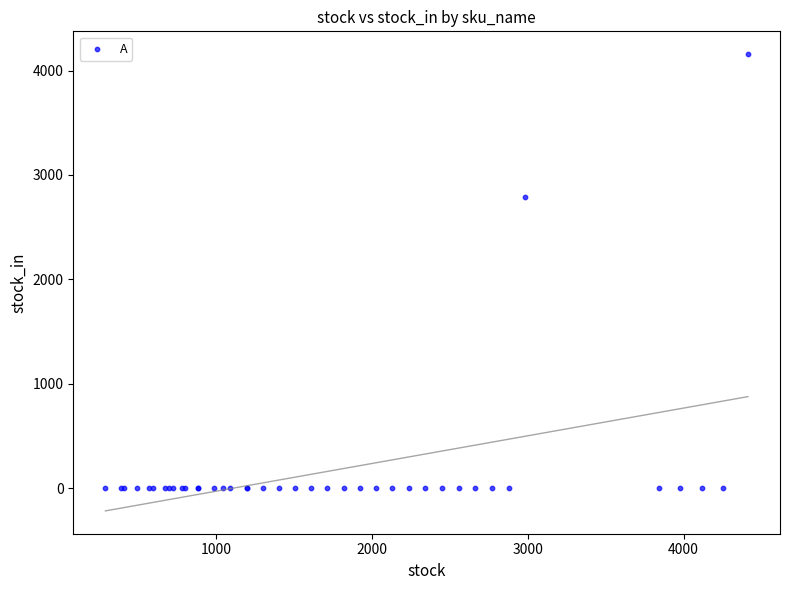

What Y value in the scatter plot is closest to 2078?

2791